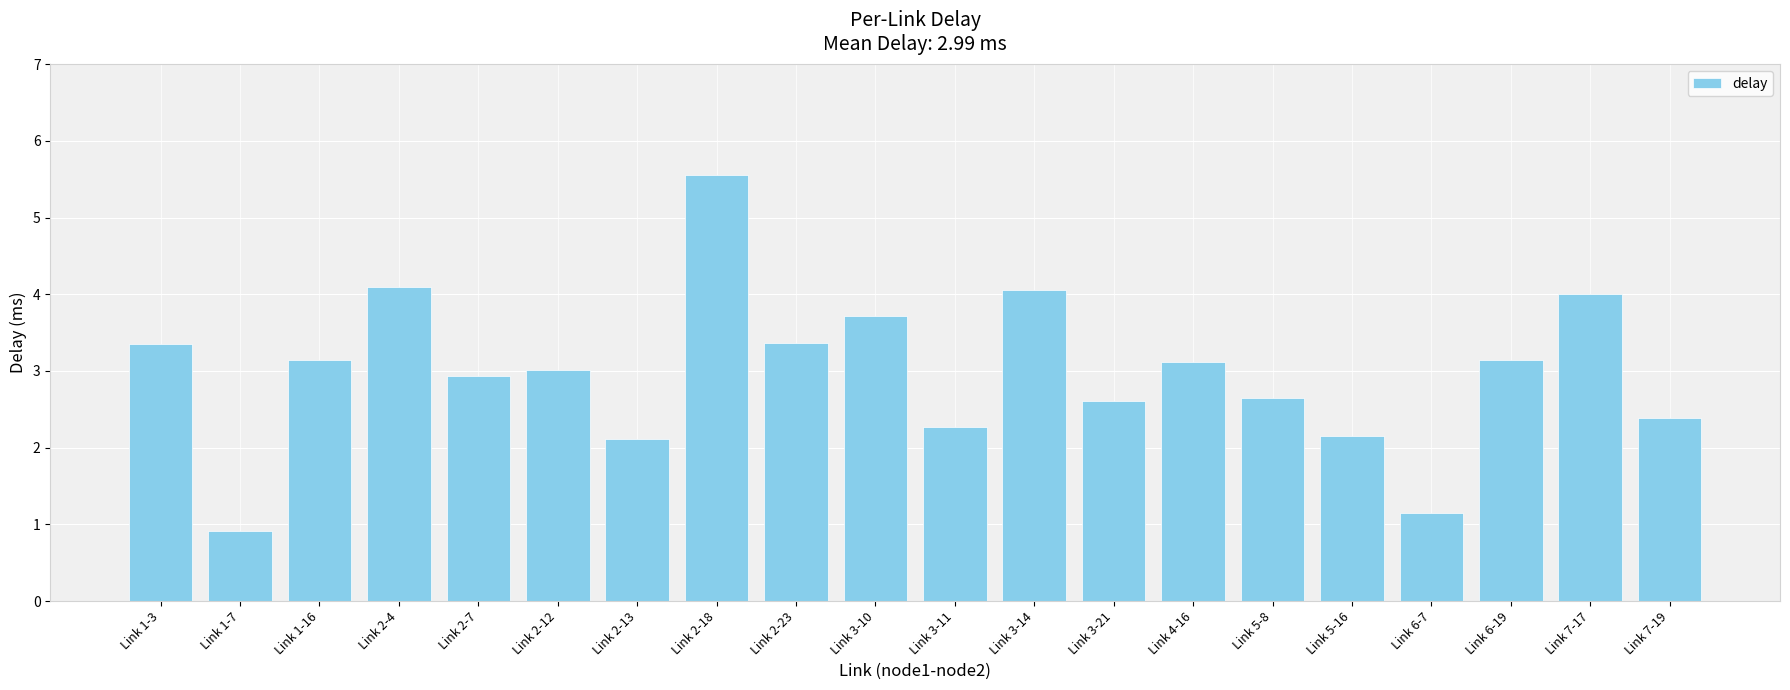

What is the greatest value displayed?

5.6